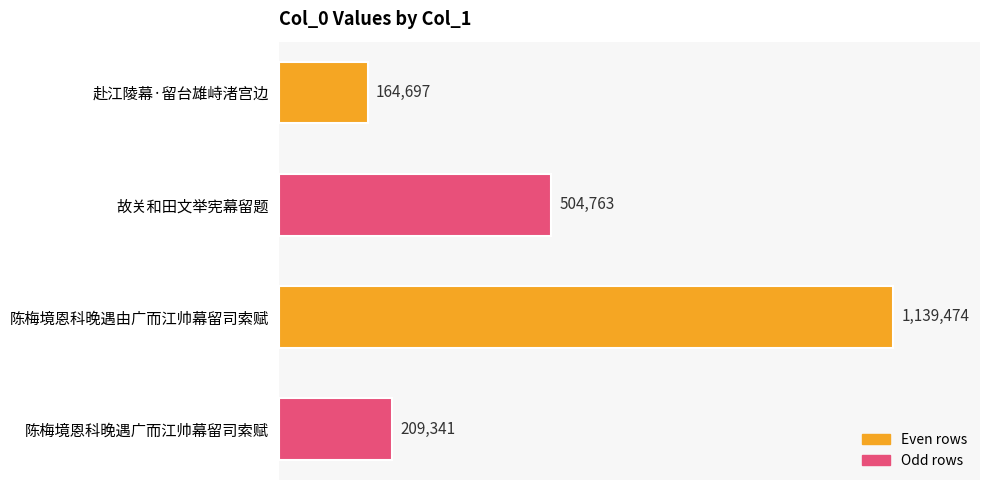

Are the bars horizontal?

Yes